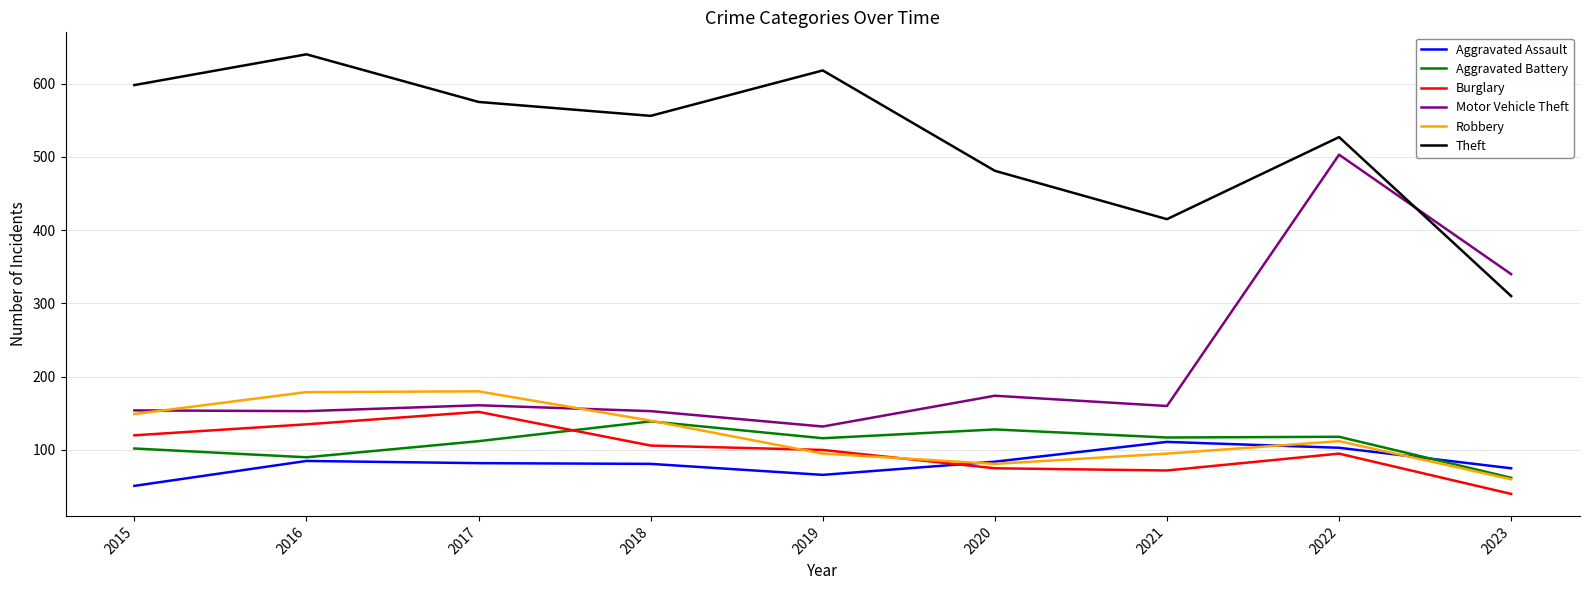

Which category has the lowest value across all series?

2023